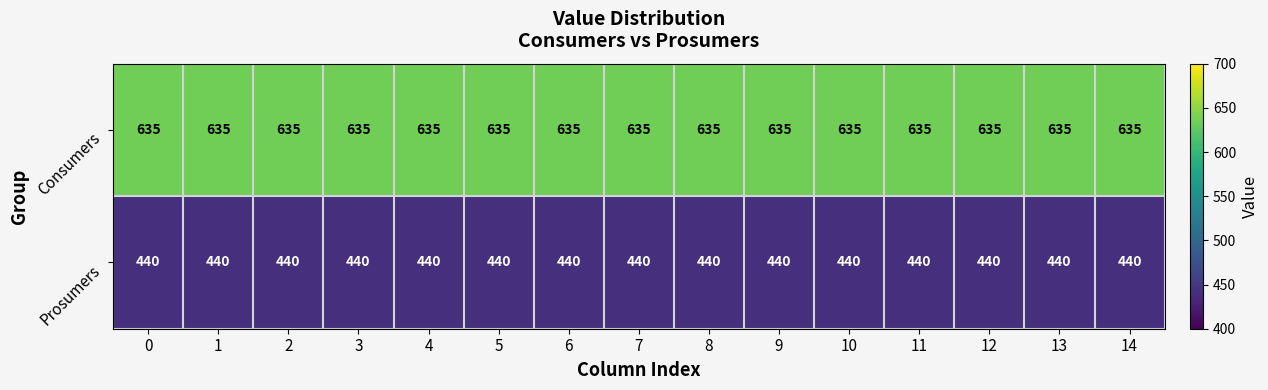

At how many categories does at least one series exceed 466?

15